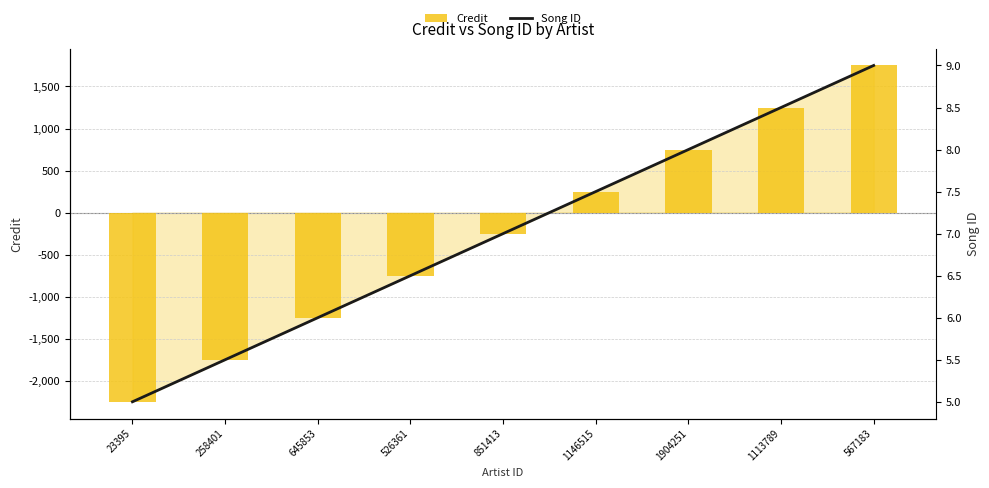

What are all the series names shown in the legend?

Credit, Song ID